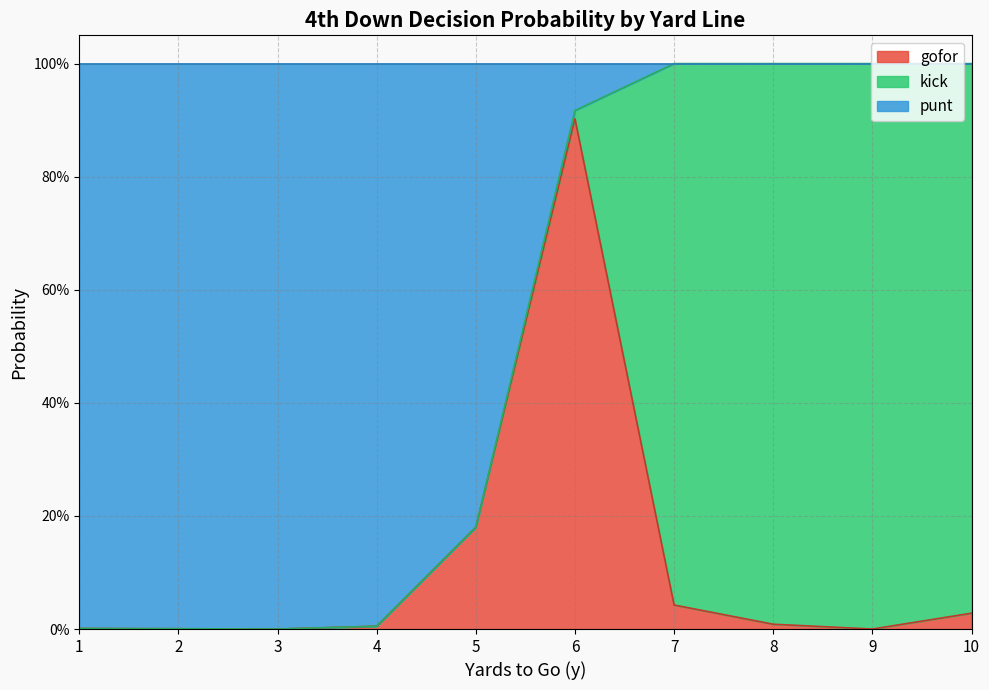

True or false: gofor has more than 1 interior local peaks.

False